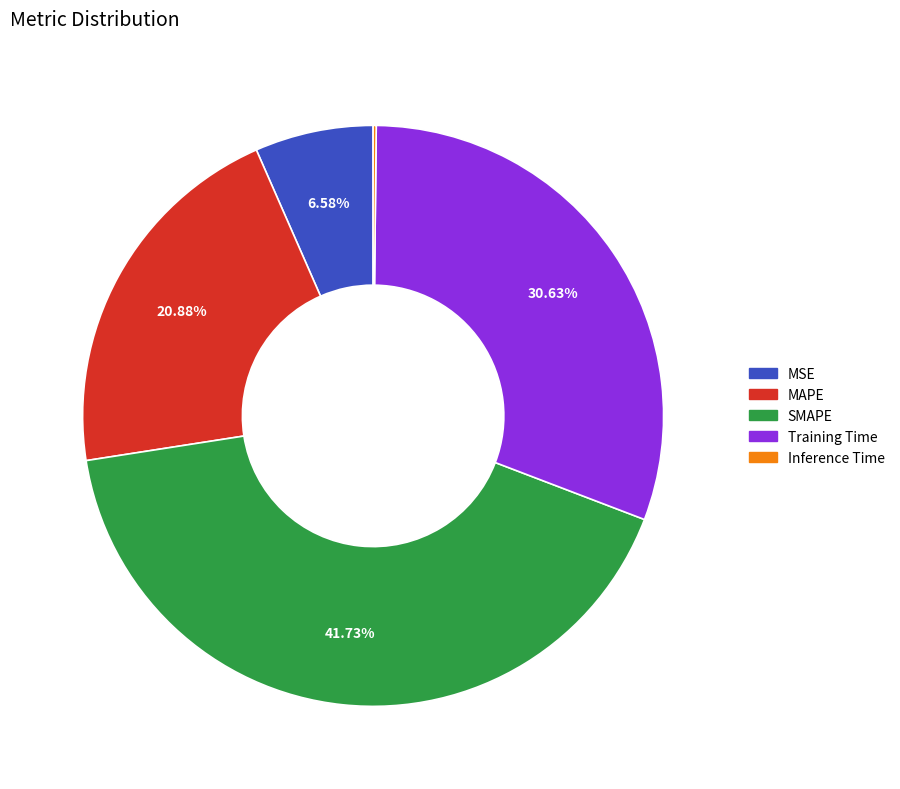

What is the largest slice in the pie chart?

SMAPE